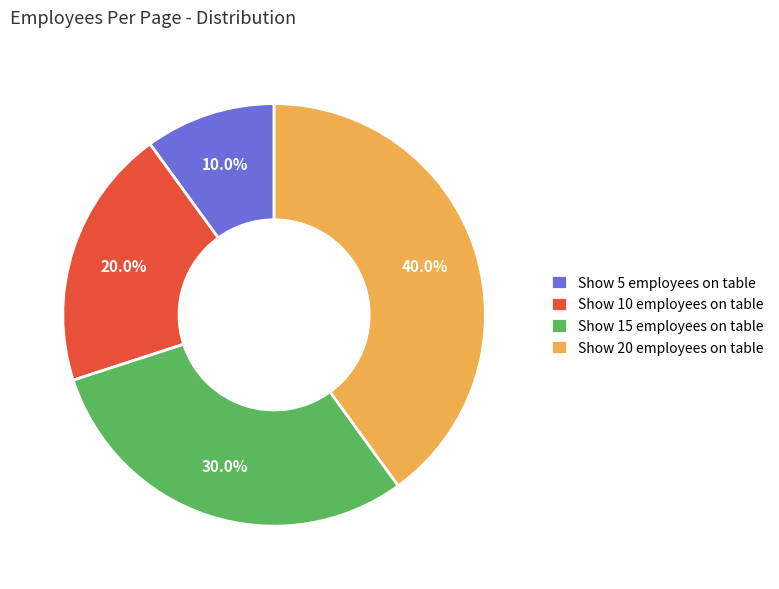

Is it true that Show 5 employees on table is 10% of the pie?

True